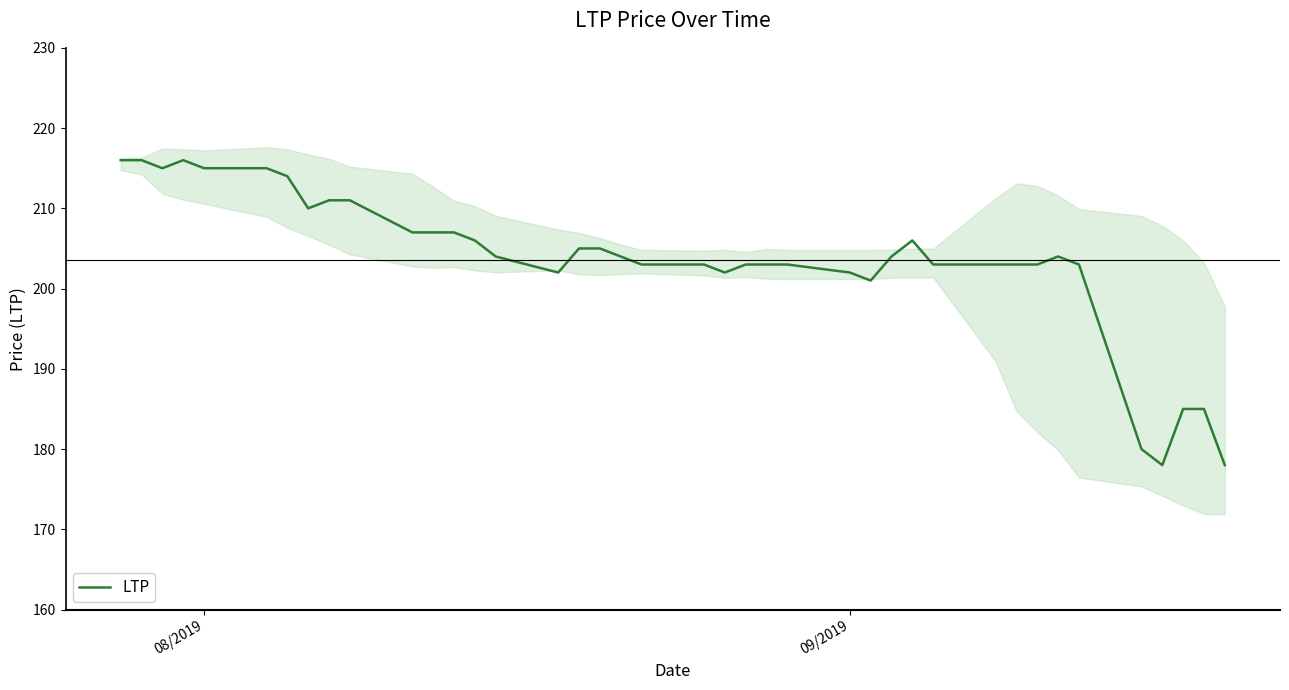

Reading left to right, list all the values displayed in this chart.

216	216	215	216	215	215	214	210	211	211	207	207	207	206	204	202	205	205	204	203	203	202	203	203	203	202	201	204	206	203	203	203	203	204	203	180	178	185	185	178